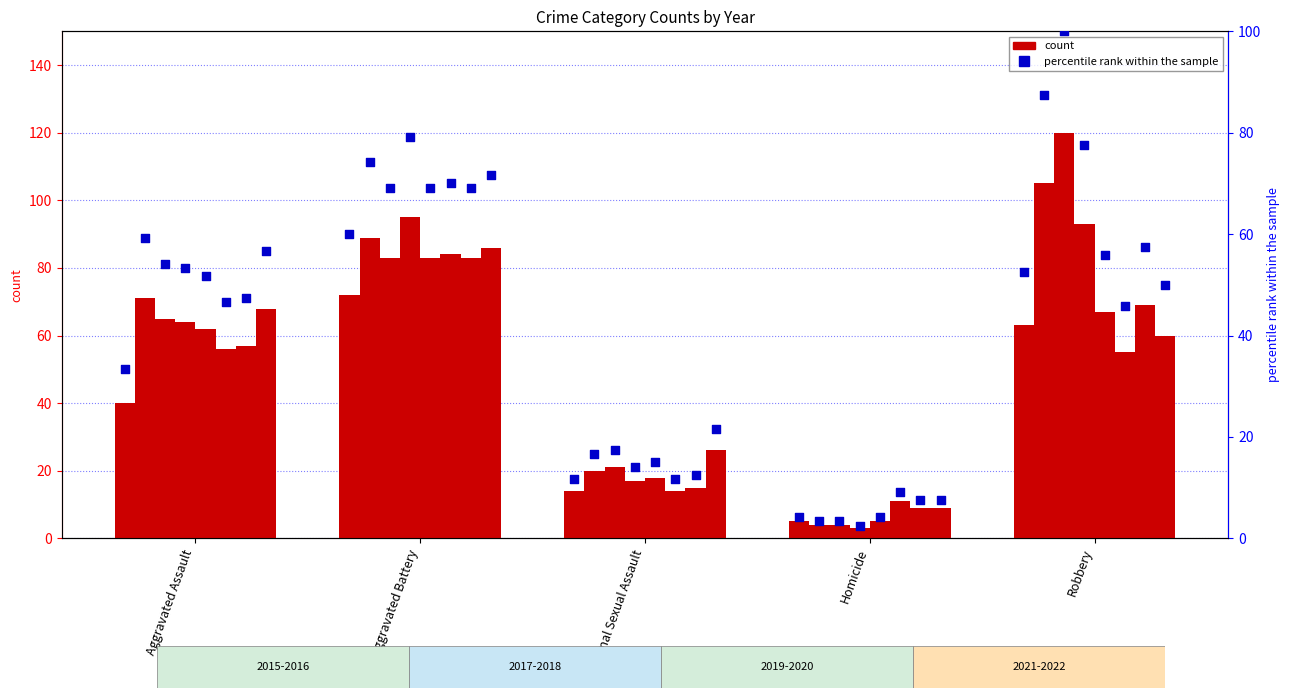

What are all the series names shown in the legend?

count, percentile rank within the sample